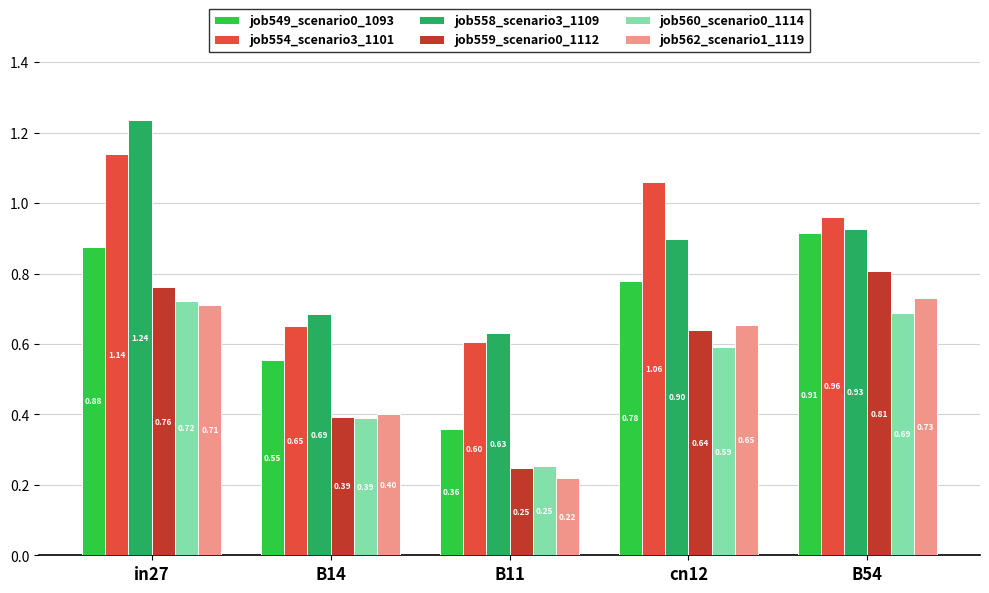

Which category has the highest value in the job554_scenario3_1101 series?

in27